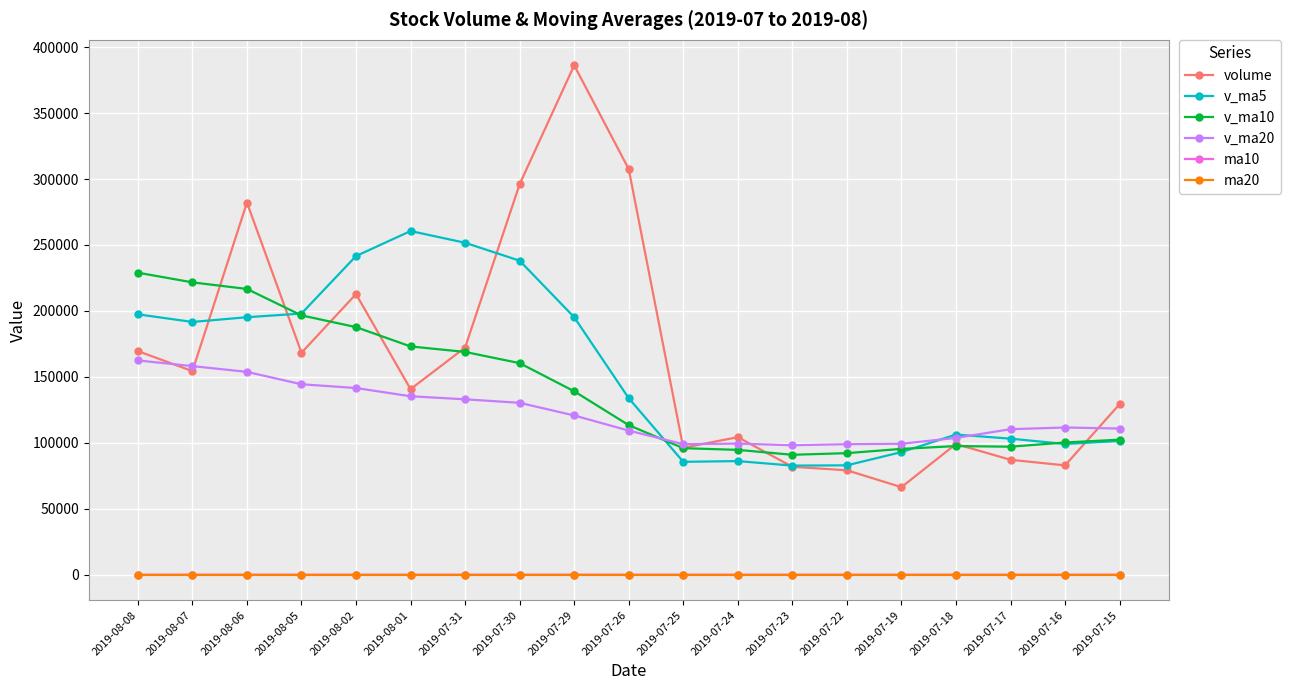

At which label is v_ma5 closest to 171643?

2019-08-07